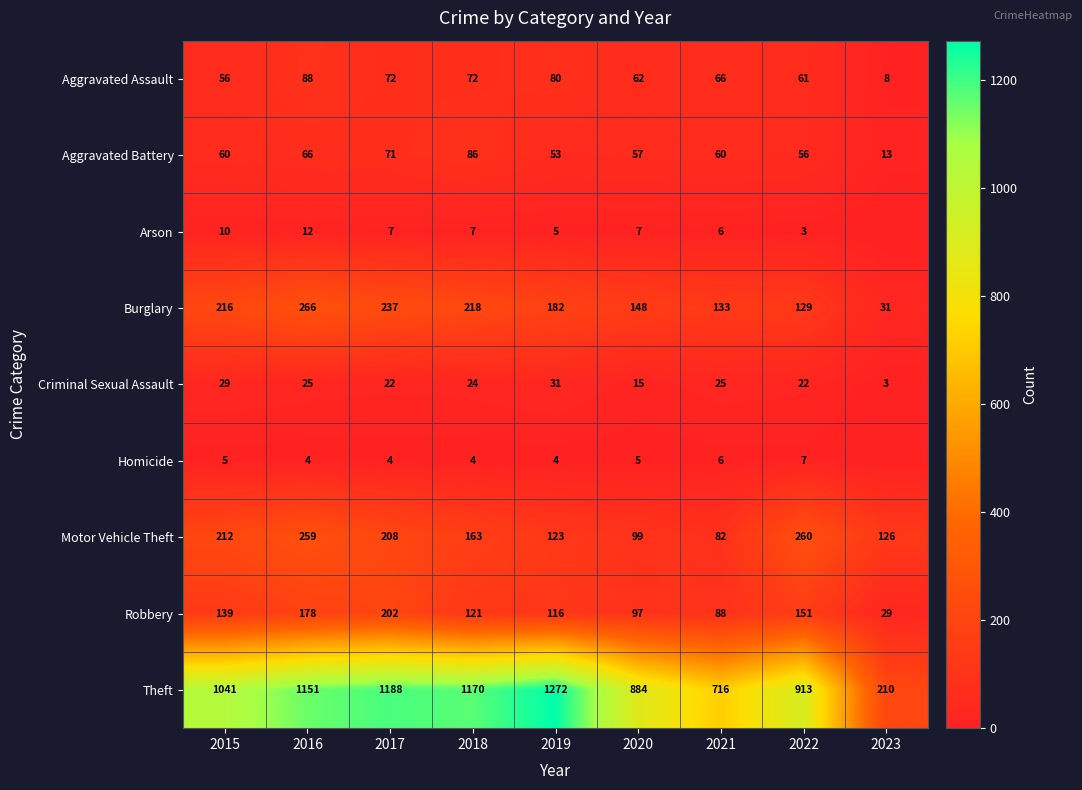

At 2016, list the series in order from largest to smallest.

Theft, Burglary, Motor Vehicle Theft, Robbery, Aggravated Assault, Aggravated Battery, Criminal Sexual Assault, Arson, Homicide